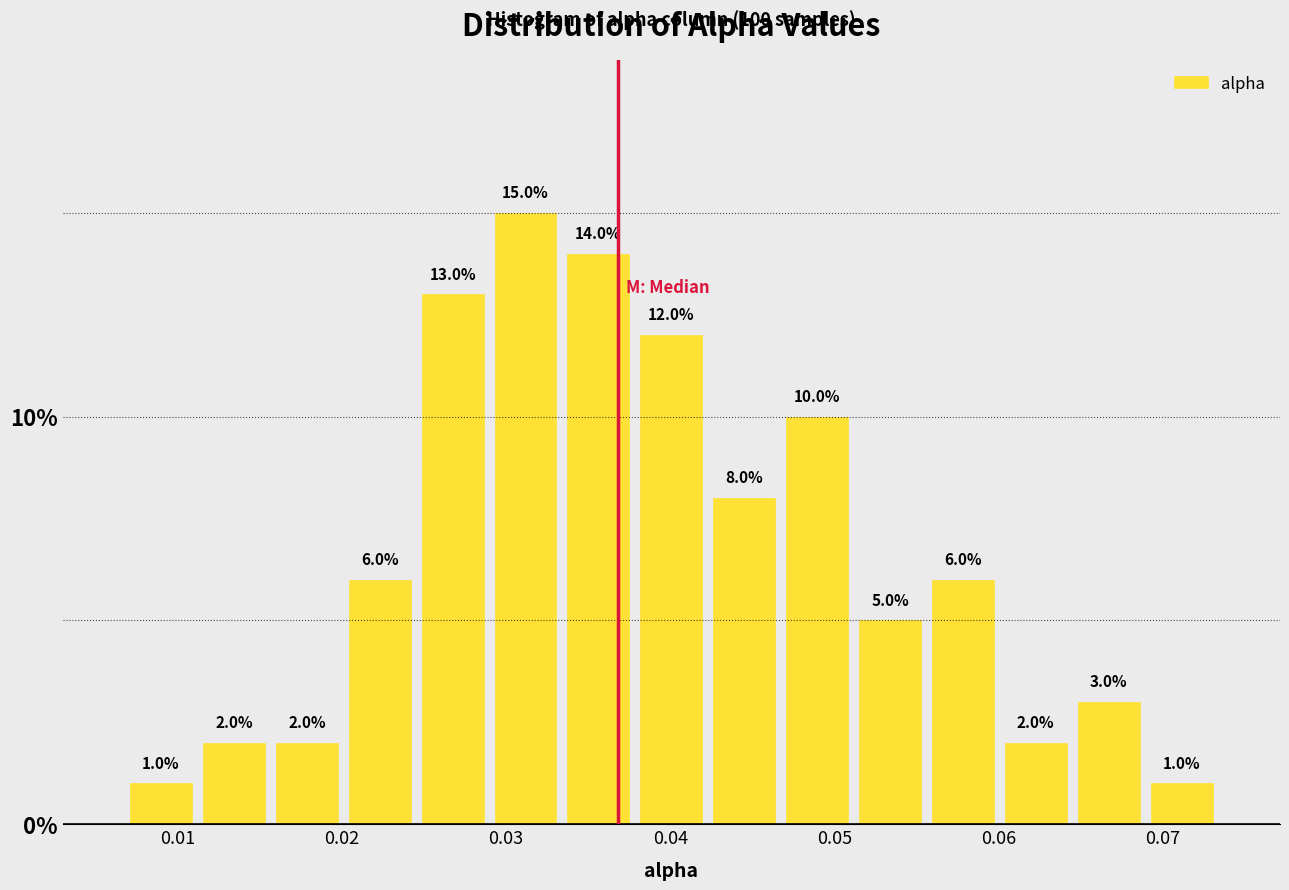

What is the height of the bar covering 0.065 to 0.069 on the x-axis? The bar edges are not printed on the chart, so give them approximately, as read against the axis.

3.0